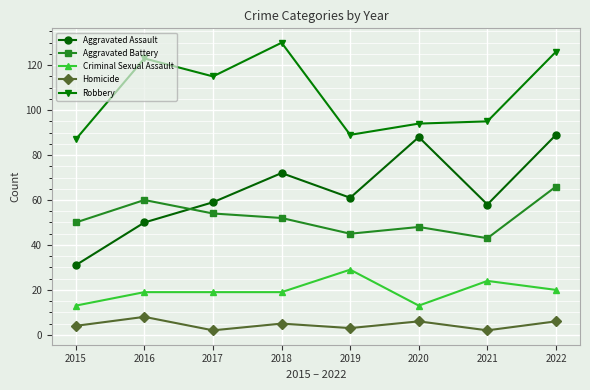

The value of Homicide at 2015 is 4. True or false?

True